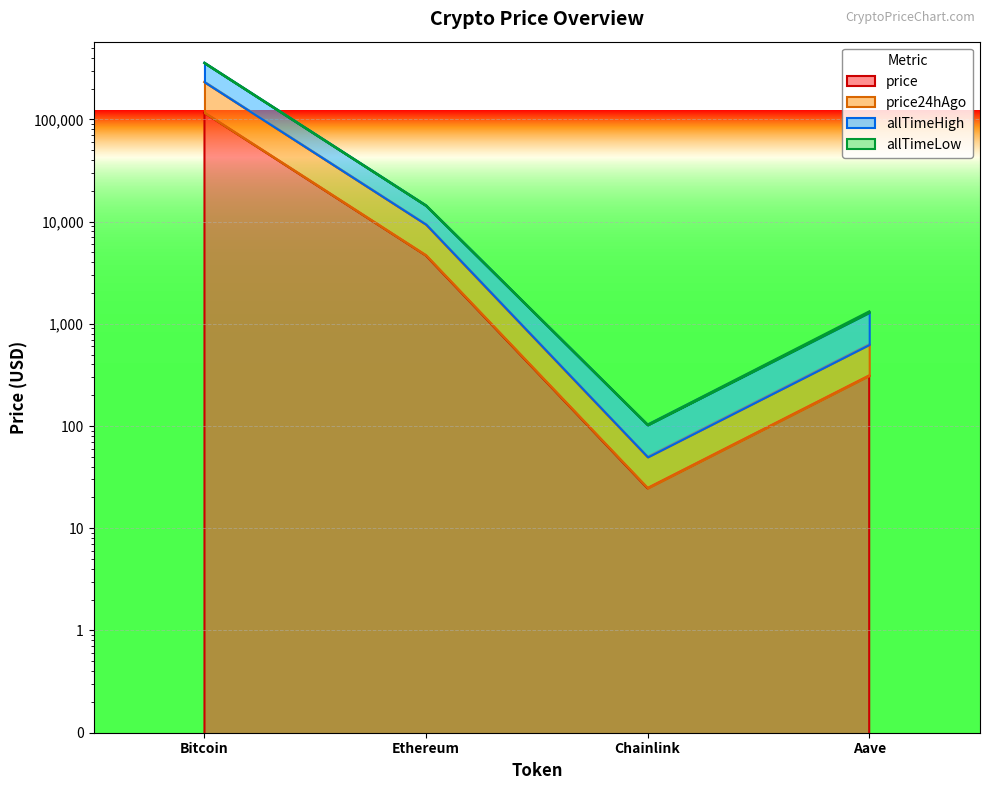

Between Bitcoin and Ethereum, which series saw the biggest shift?

allTimeHigh